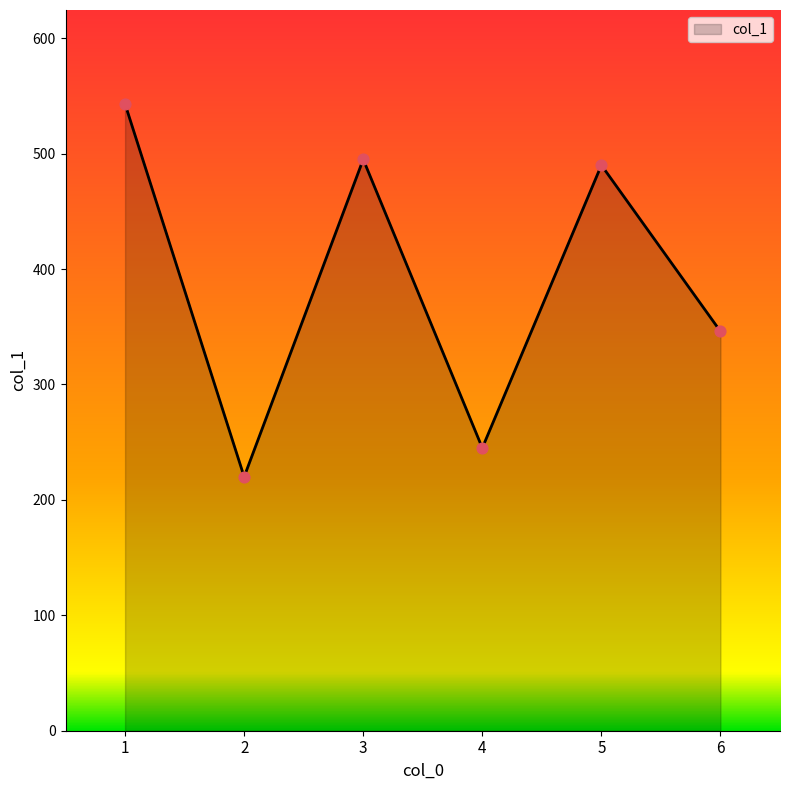

Approximately how many times larger is the value at 5 compared to 2?

2.2